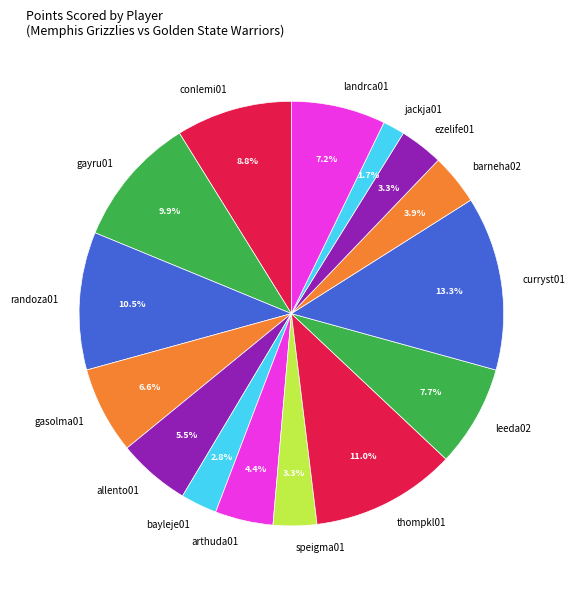

Does gayru01 represent more than half of the total?

No